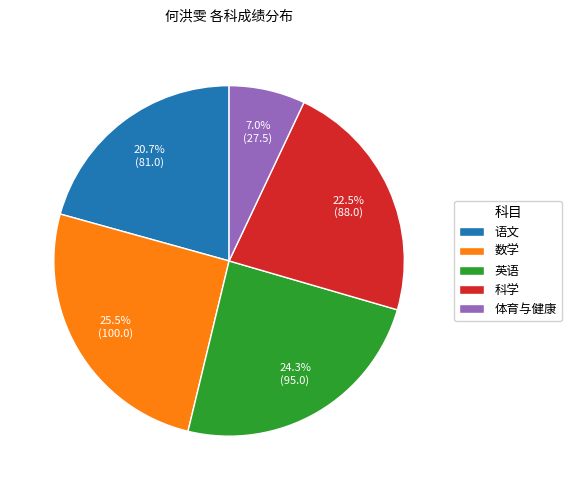

How many slices are in this pie chart?

5